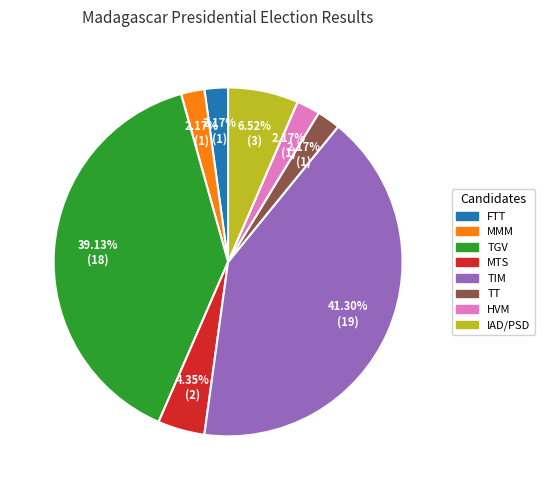

Does any single category account for the majority?

No